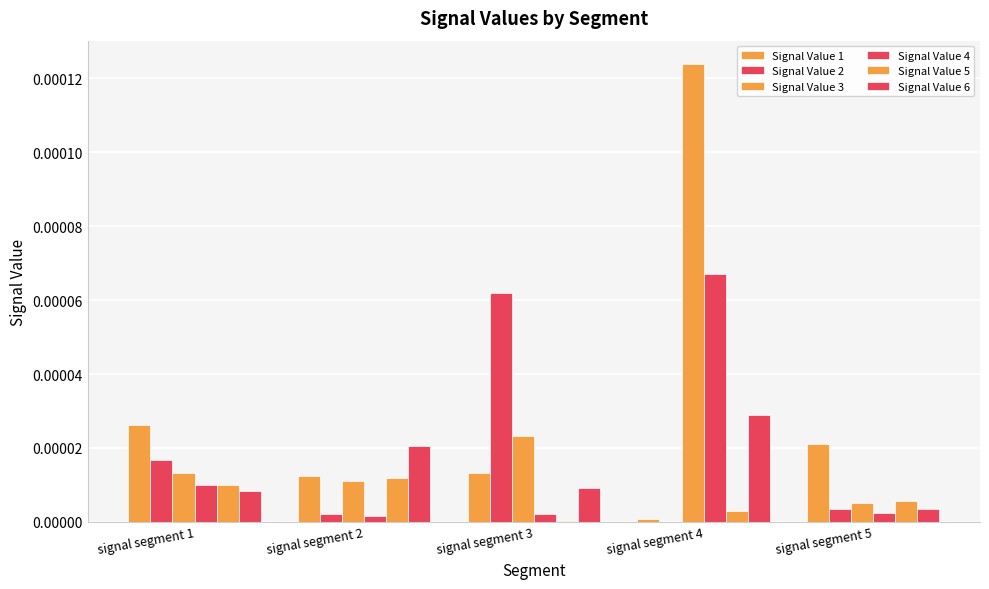

How many categories are shown in the chart?

5